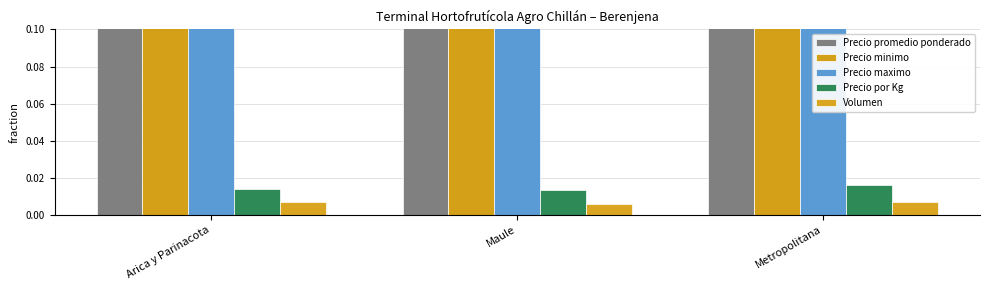

What is the label of the 2nd bar from the right?

Maule